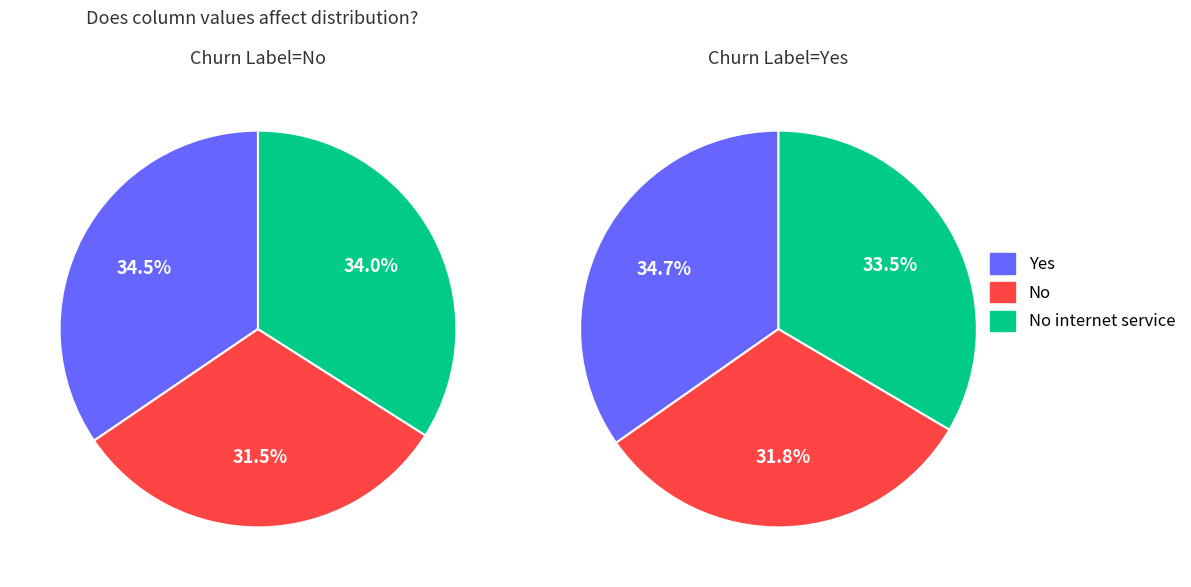

To the nearest percent, what is the average slice percentage?

33%